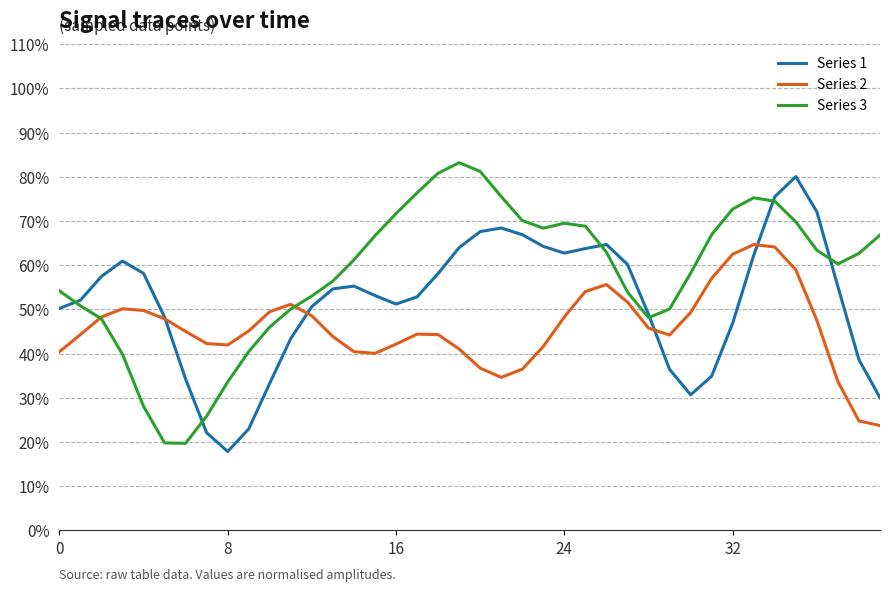

What are all the series names shown in the legend?

Series 1, Series 2, Series 3